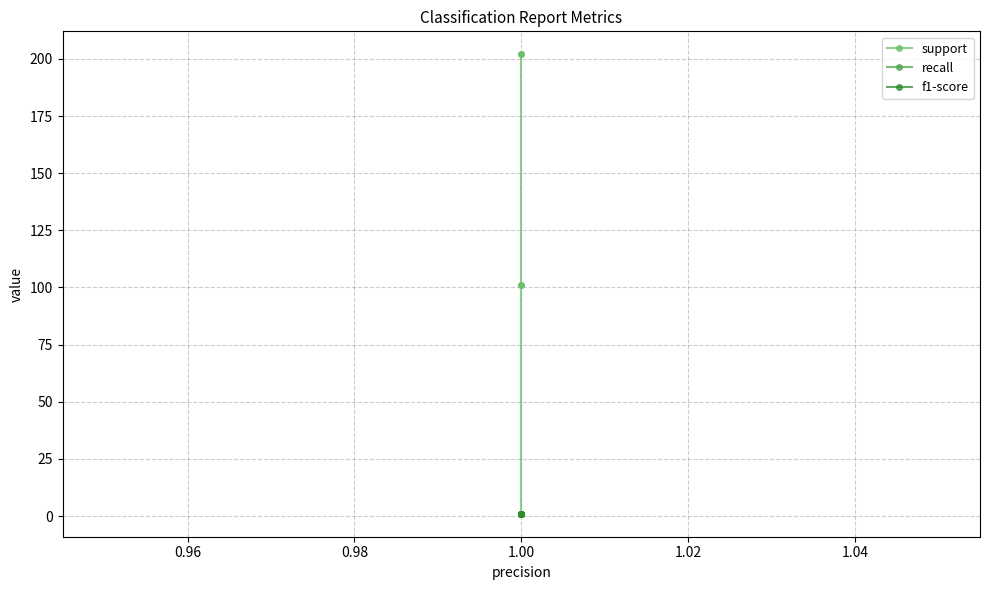

At how many categories does at least one series exceed 16?

4